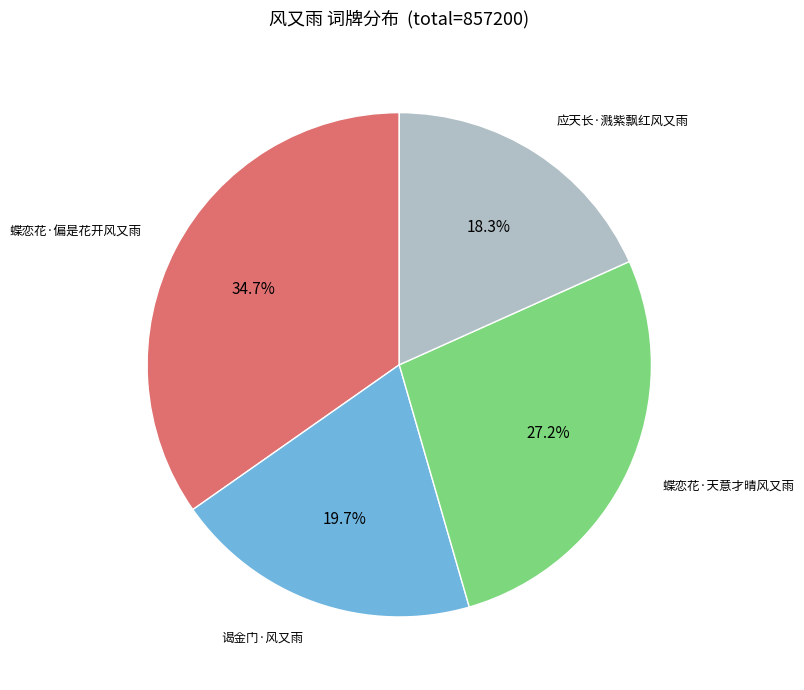

Is there any slice that represents more than half of the pie?

No